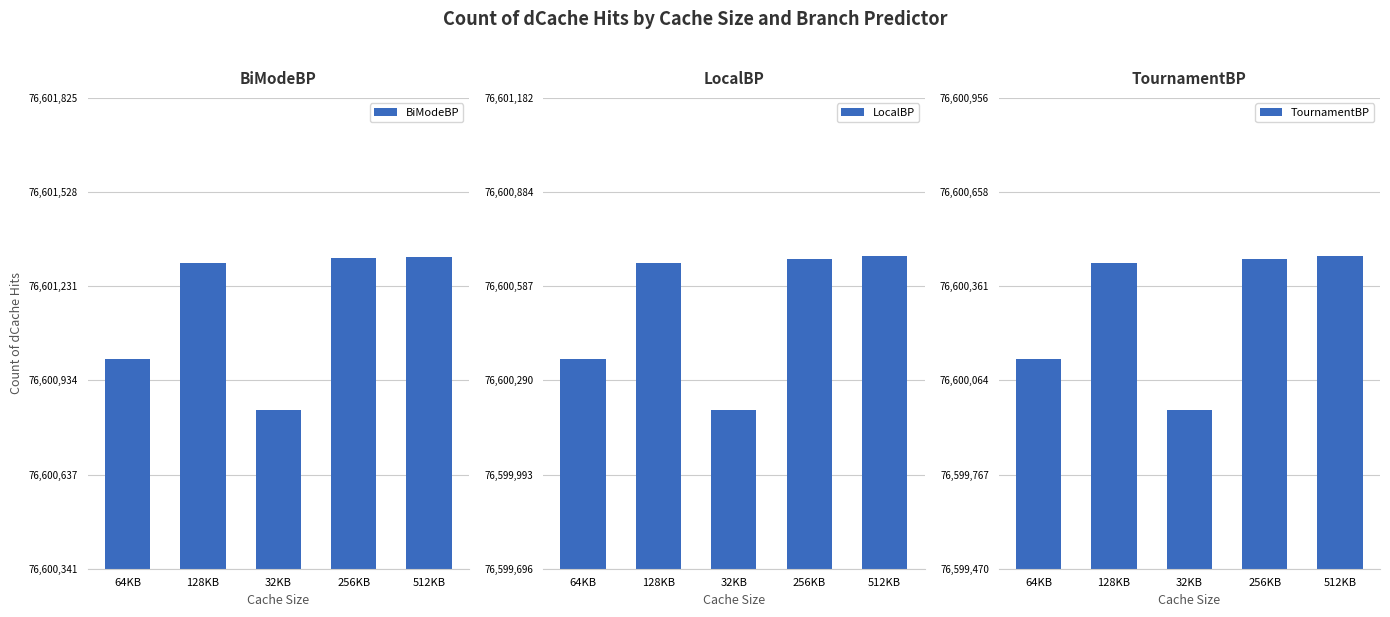

What is the difference between the second highest and second lowest values in the BiModeBP series?

318